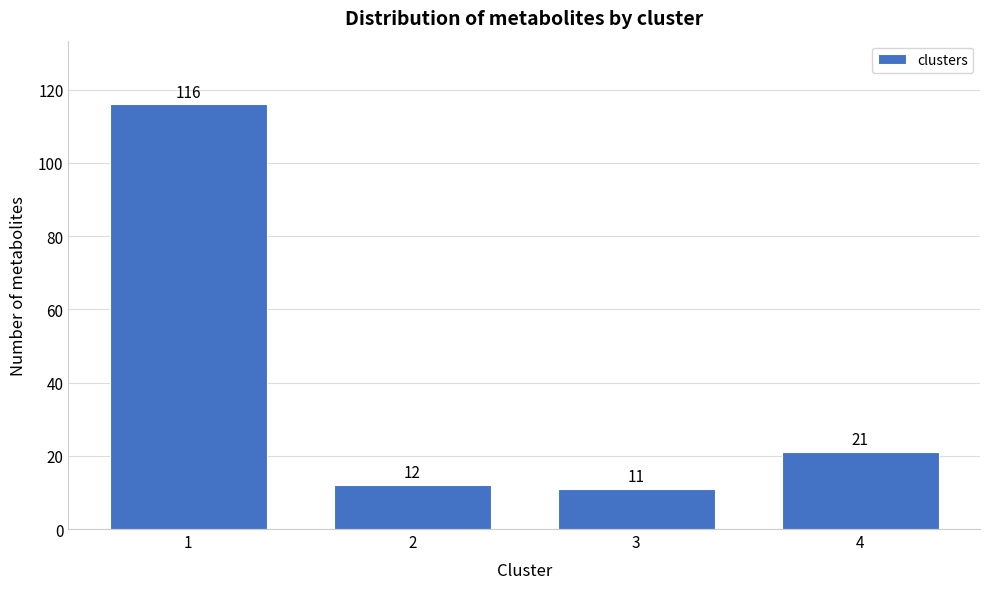

Reading right to left, what are all the values shown in this chart?

4=21	3=11	2=12	1=116